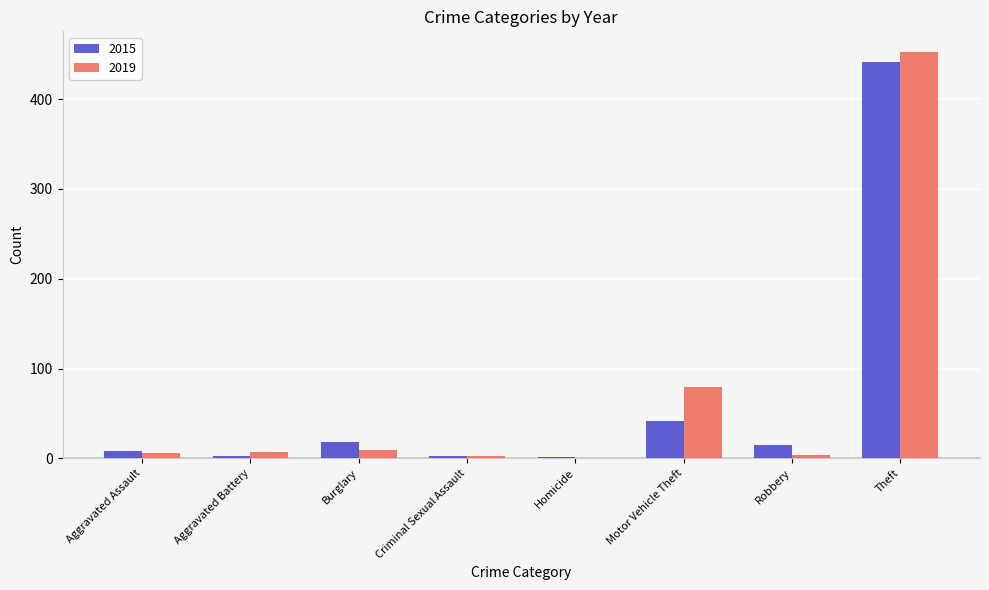

The value of 2015 at Motor Vehicle Theft is 41. True or false?

True